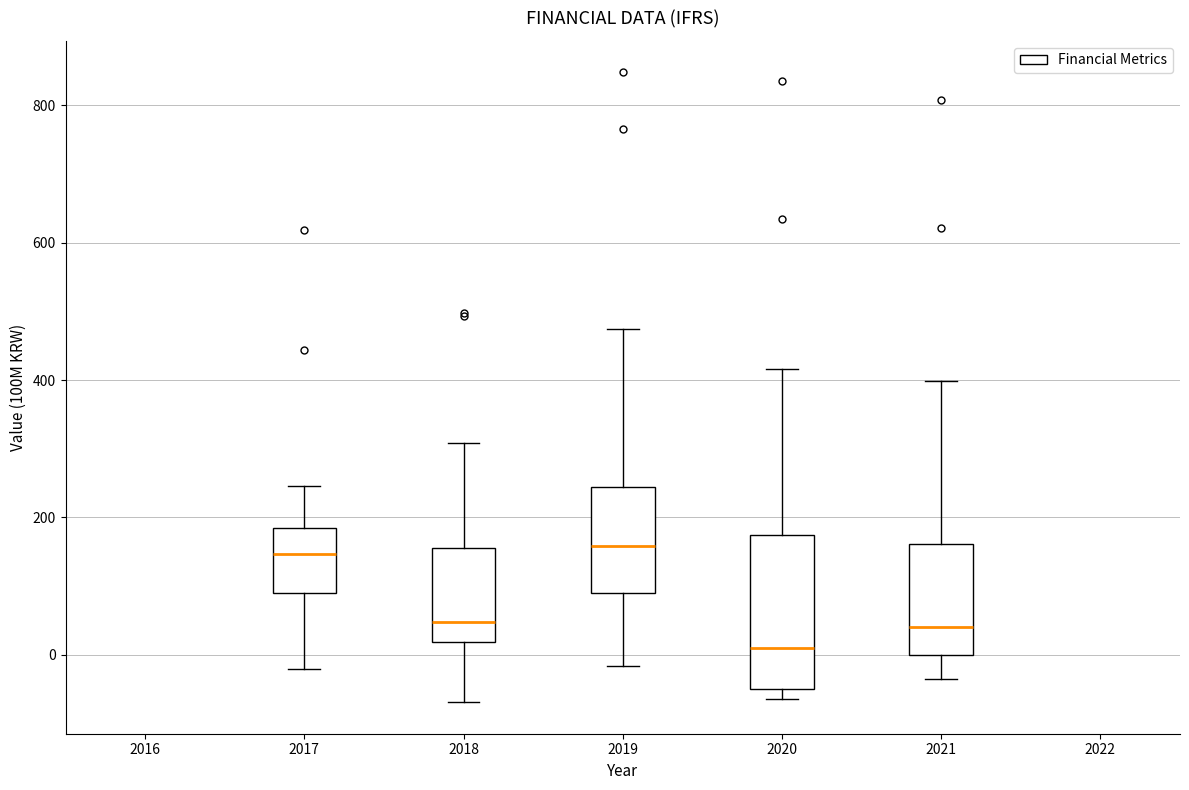

Reading left to right, read every box against the y-axis: the position of its median line, the range the box covers, and the ends of its whiskers. The values are not printed on the chart, so give them approximately, as read against the axis.

2017: median 140, box 100 to 180, whiskers -20 to 240
2018: median 40, box 20 to 160, whiskers -60 to 300
2019: median 160, box 100 to 240, whiskers -20 to 480
2020: median 20, box -40 to 180, whiskers -60 to 420
2021: median 40, box 0 to 160, whiskers -40 to 400